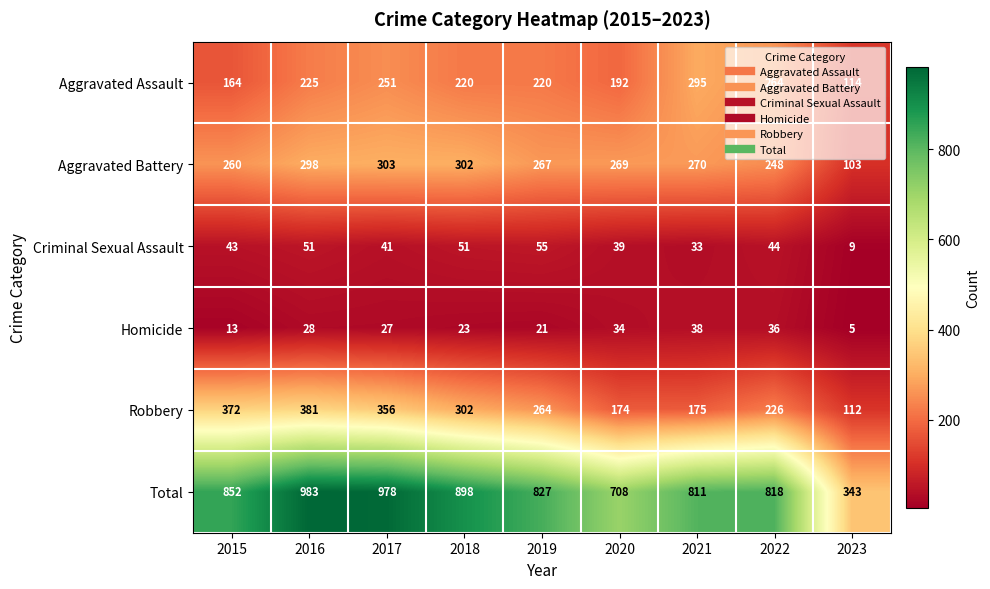

Is it true that Robbery equals 286 at 2020?

False